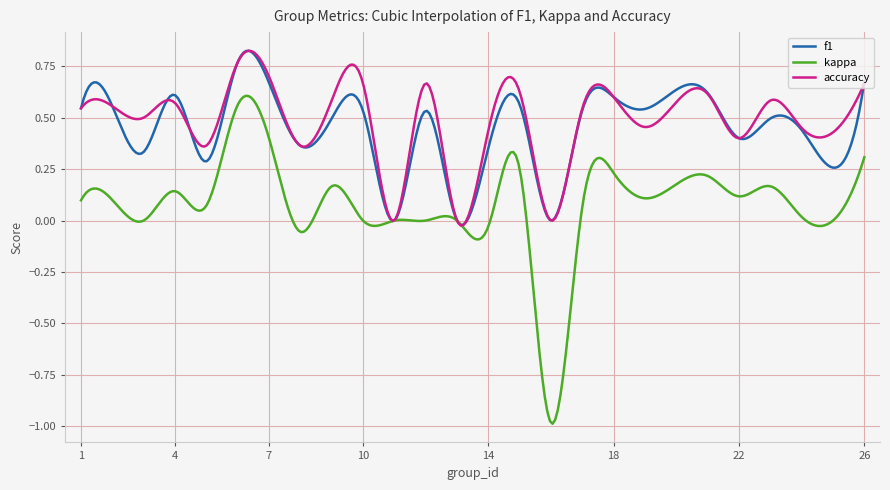

Which series has the largest range (max minus min)?

kappa